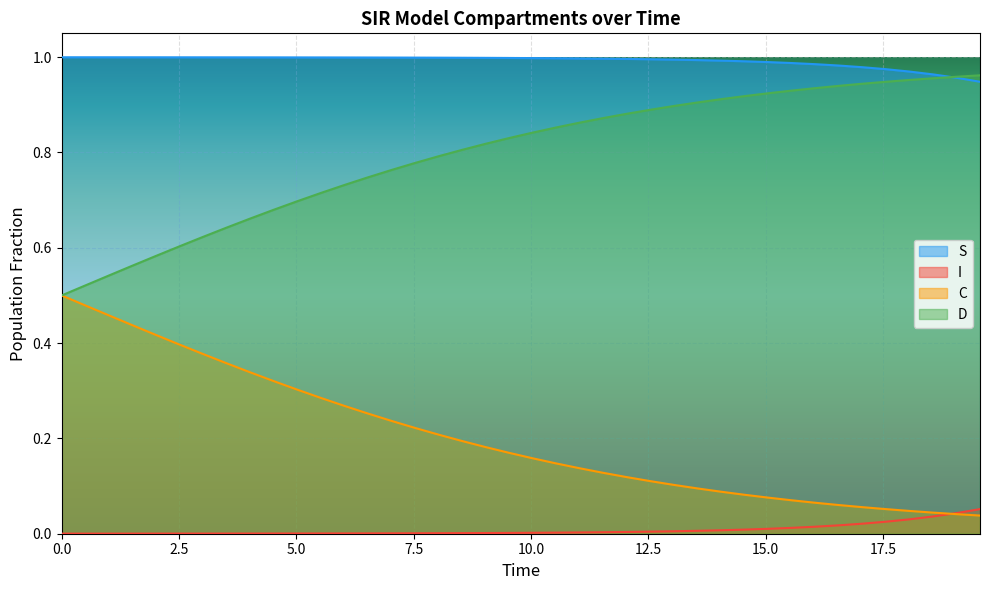

List the series in order of their overall mean, highest first.

S, D, C, I